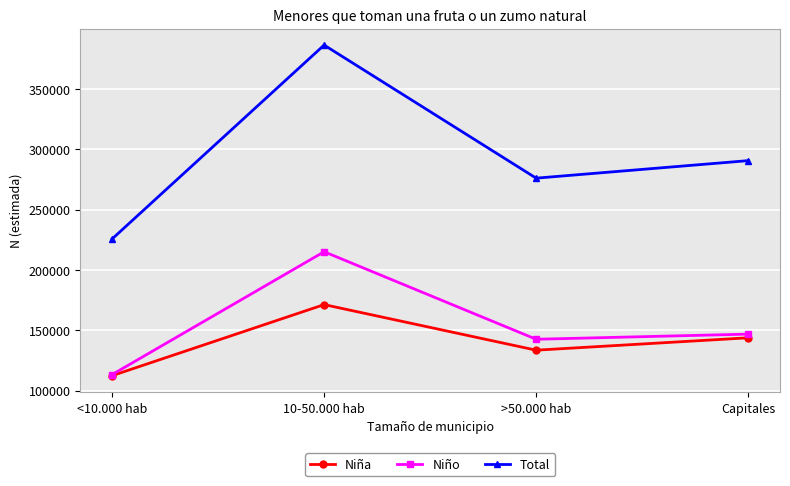

Rank the series at 10-50.000 hab from highest to lowest value.

Total, Niño, Niña